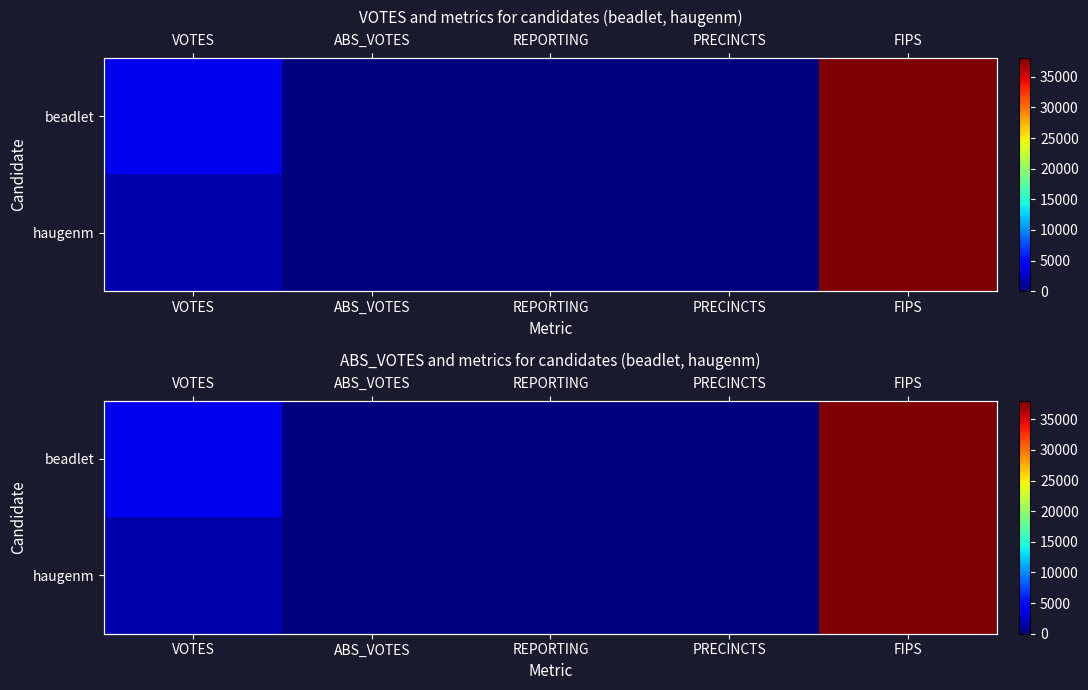

What is the difference between the second highest and second lowest values in the beadlet series?

3721